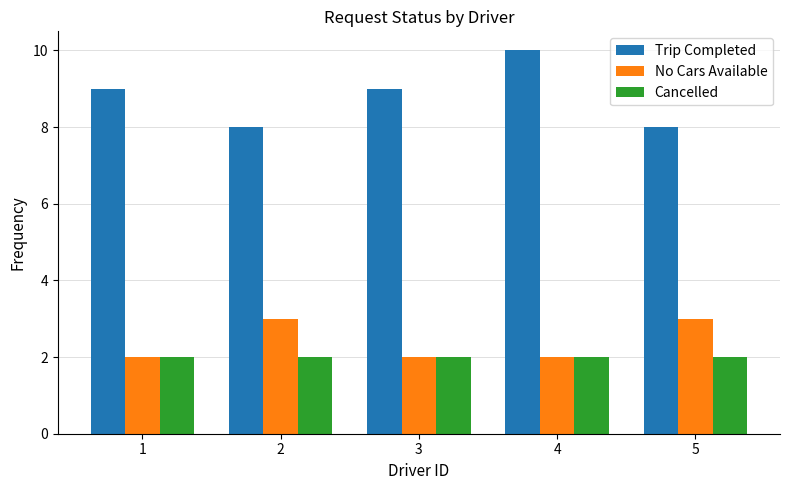

What is the maximum value shown in the chart?

10